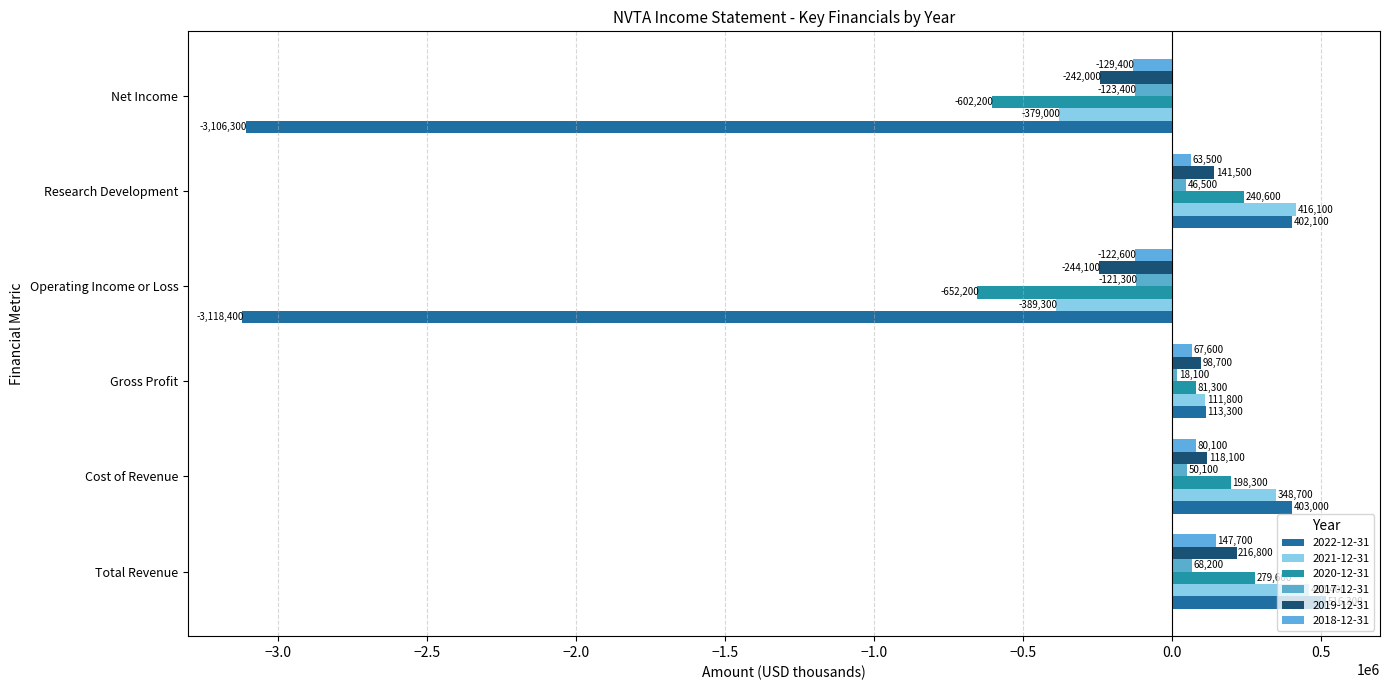

What is the value of the 2021-12-31 bar at the 2nd from the left?

348700